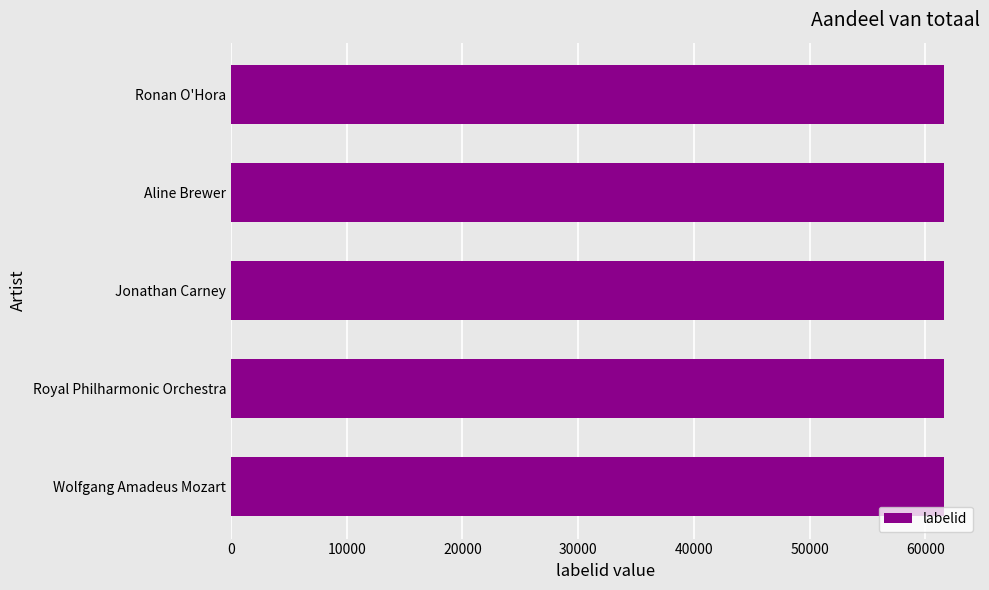

The value of labelid at 11285 is 61632. True or false?

True